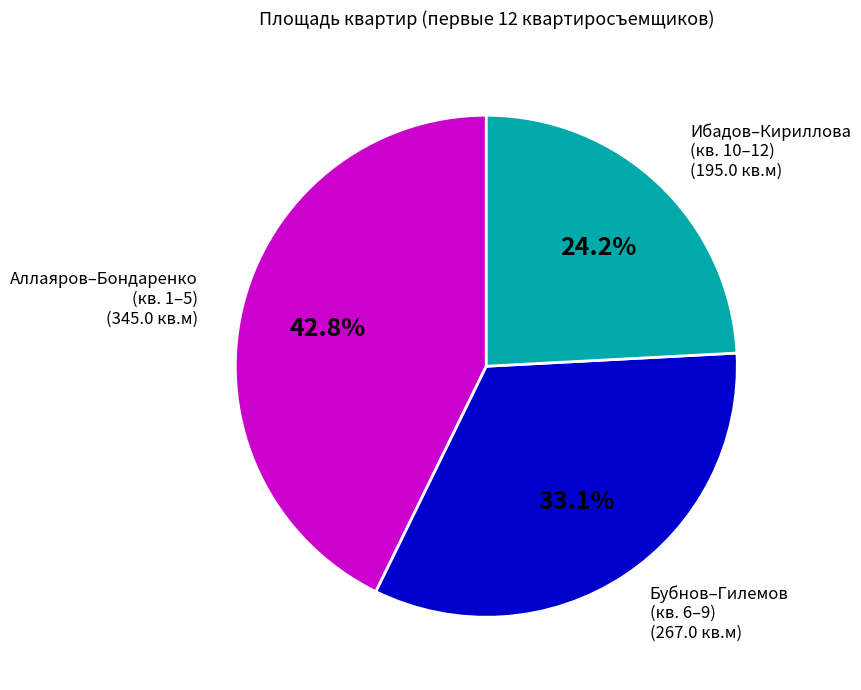

Is there any slice that represents more than half of the pie?

No